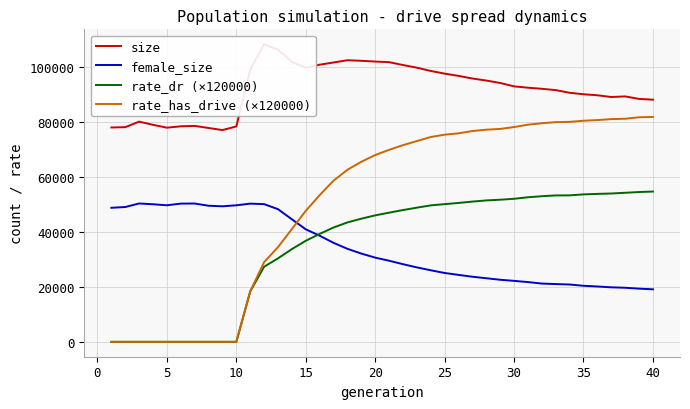

What is the lowest value of the female_size series?

19149.0